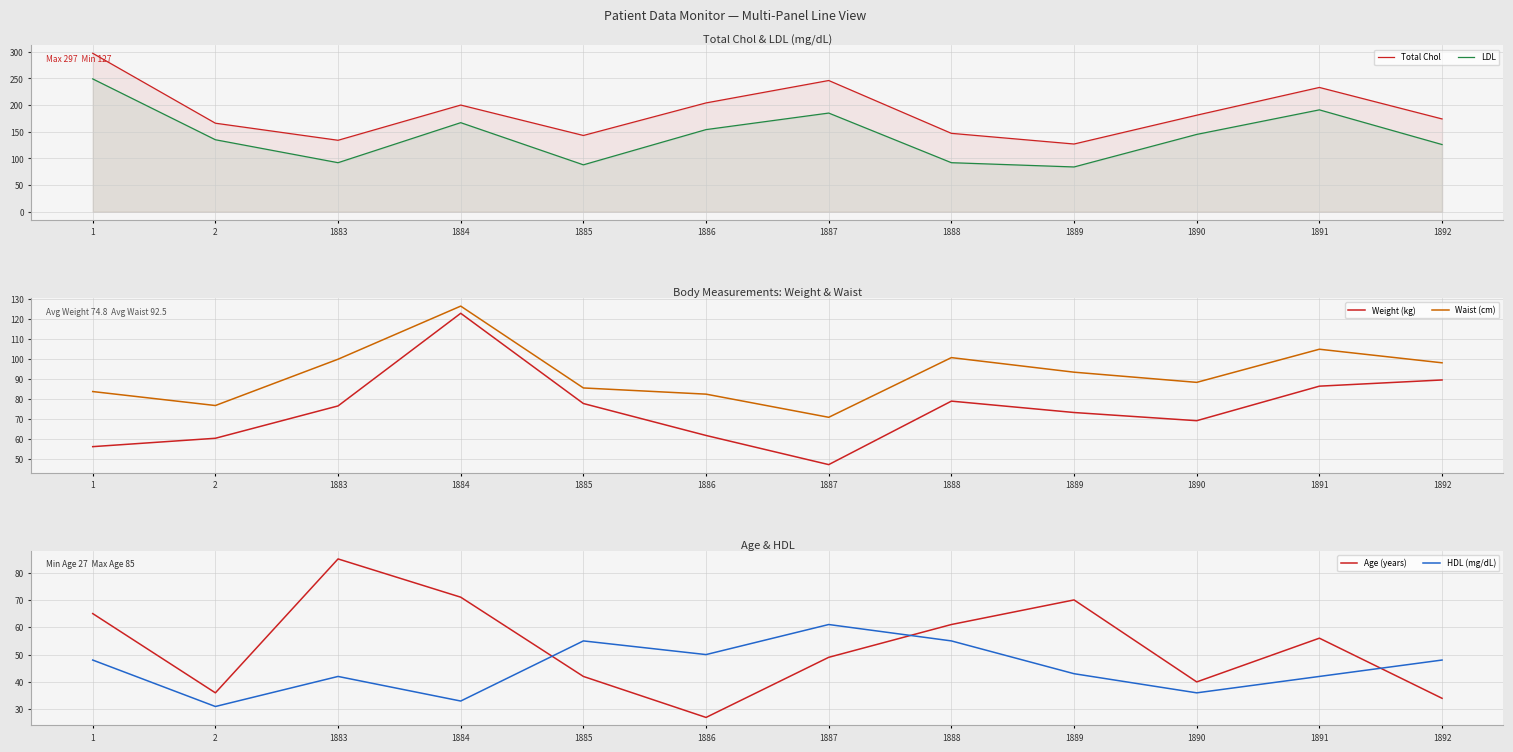

What value does the HDL (mg/dL) series have at 1884?

33